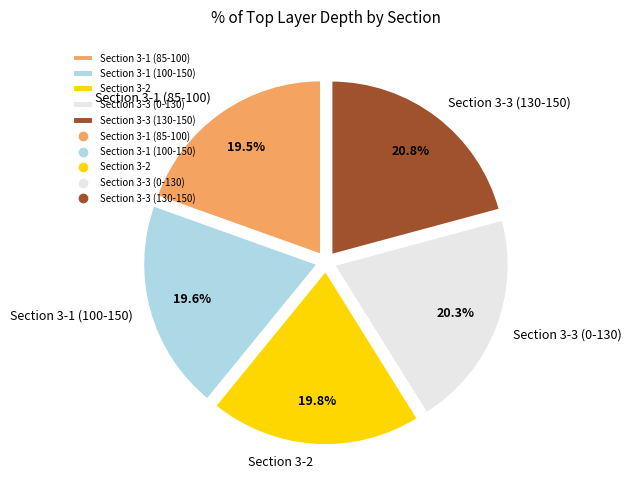

Combined, do Section 3-3 (130-150) and Section 3-2 account for over 50%?

No